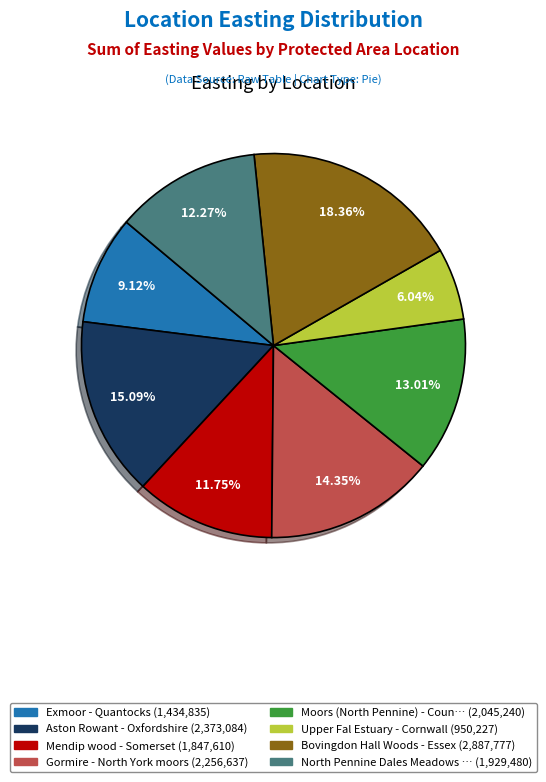

To the nearest percent, what is the average slice percentage?

12%